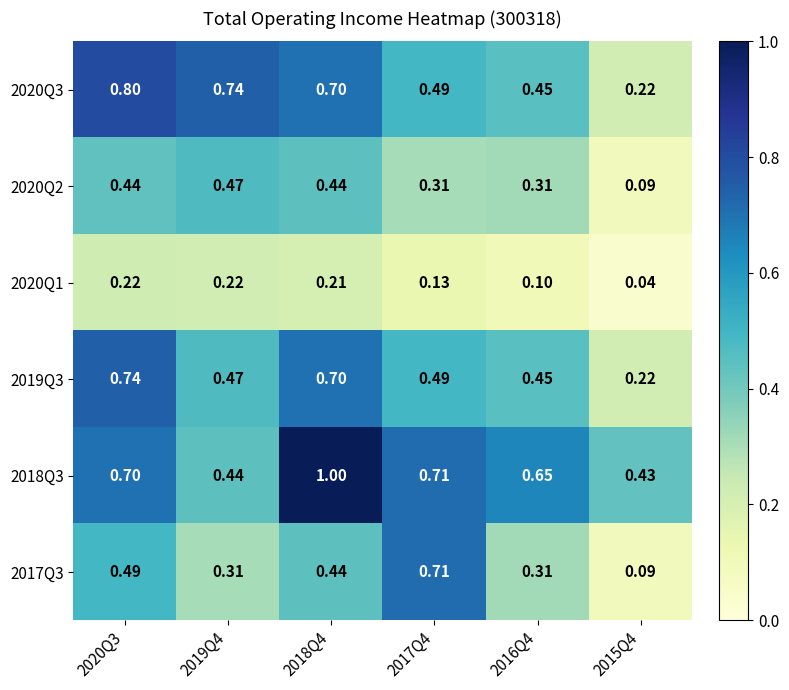

Is the value of 2018Q3 at 2017Q4 greater than the value of 2020Q1 at 2015Q4?

Yes